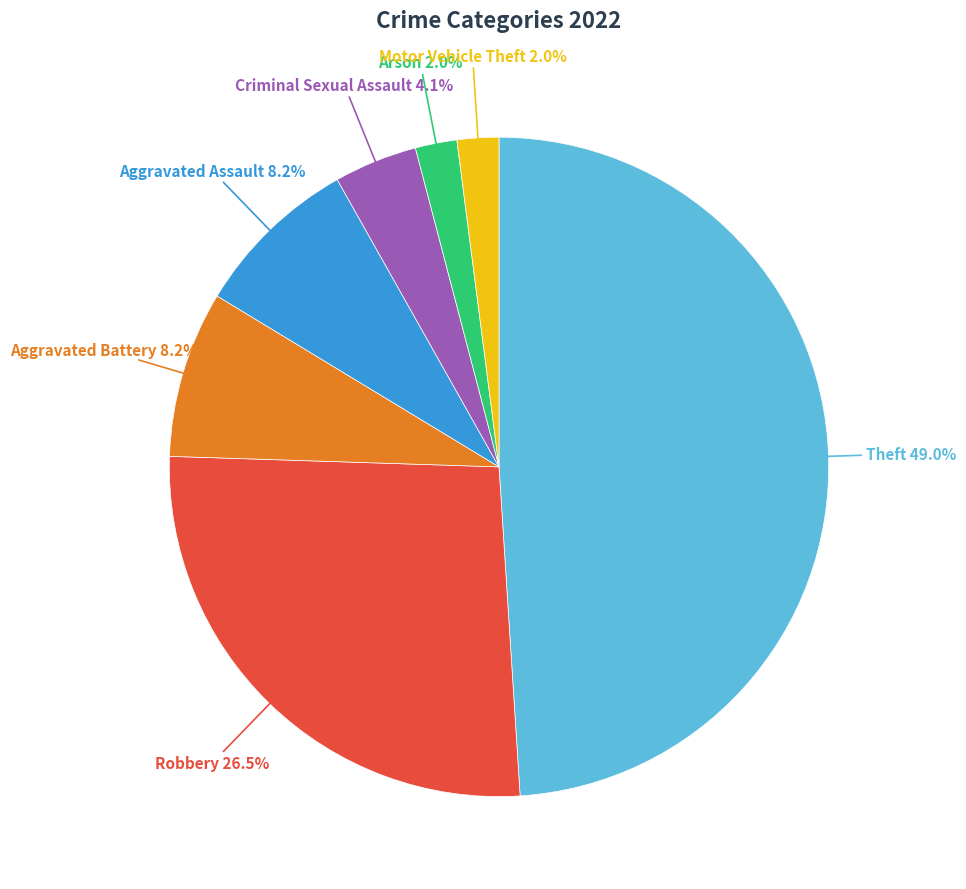

Is there any slice that represents more than half of the pie?

No